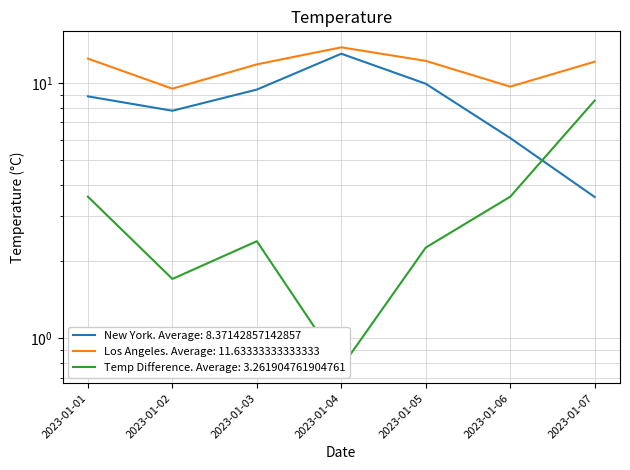

At which category is the sum across all series the highest?

2023-01-04